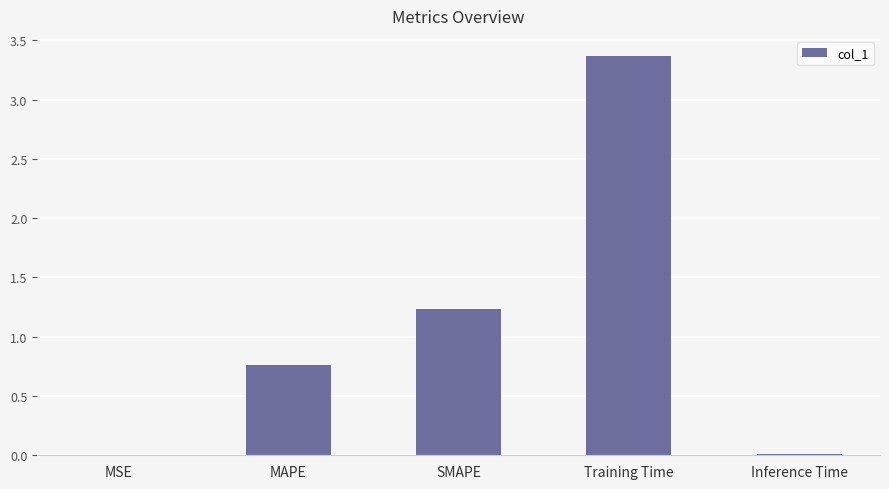

Which category has the highest value across all series?

Training Time